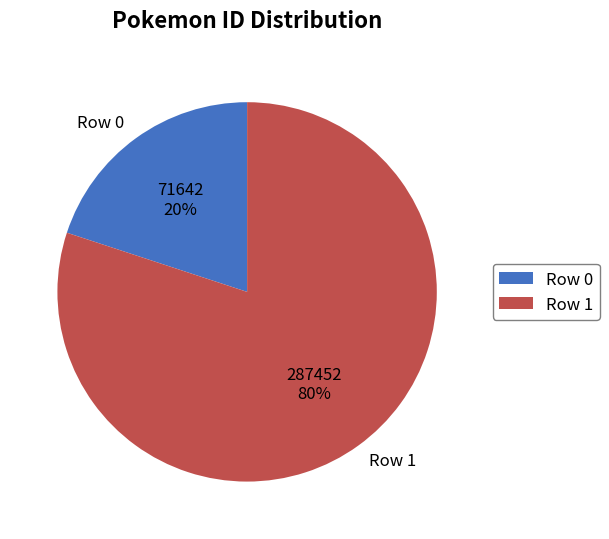

Is there a majority slice in this chart?

Yes